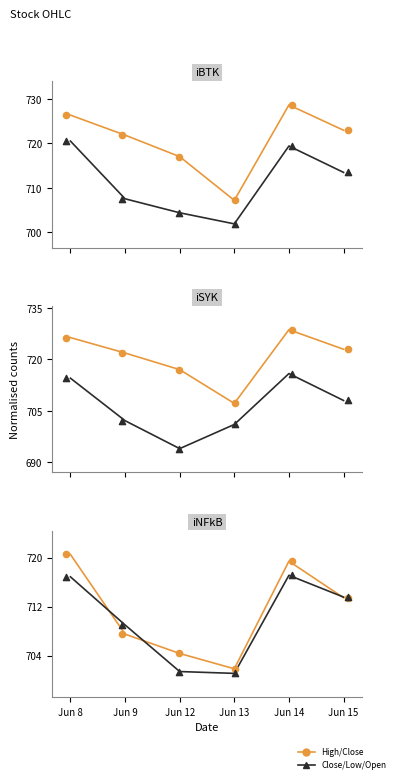

At how many categories does at least one series exceed 714?

13